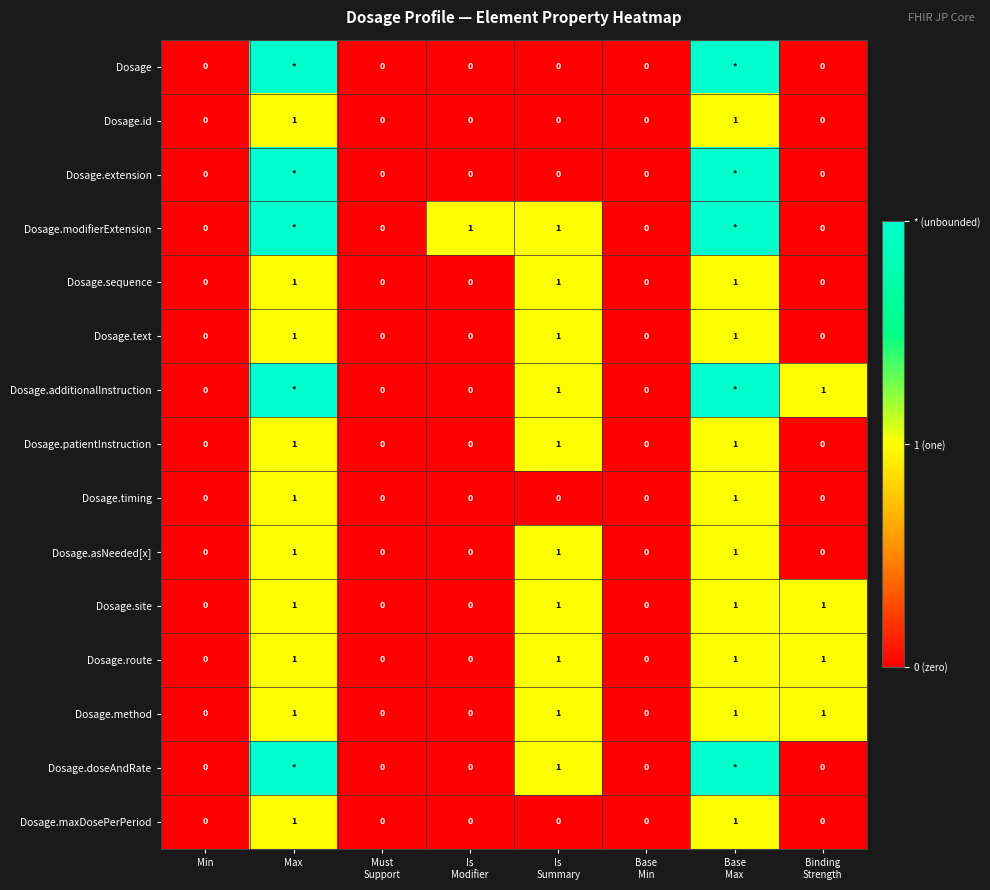

How many series are shown in this chart?

15